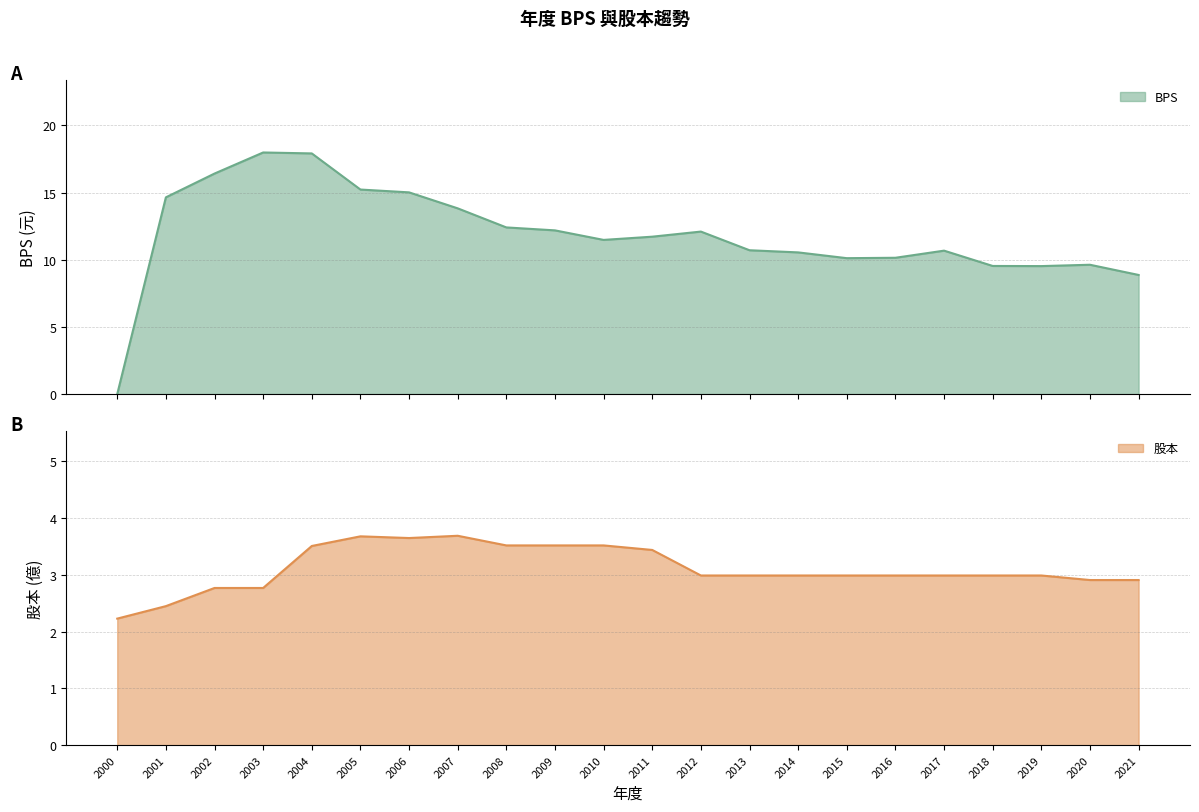

What is the sum of all BPS values?

260.7